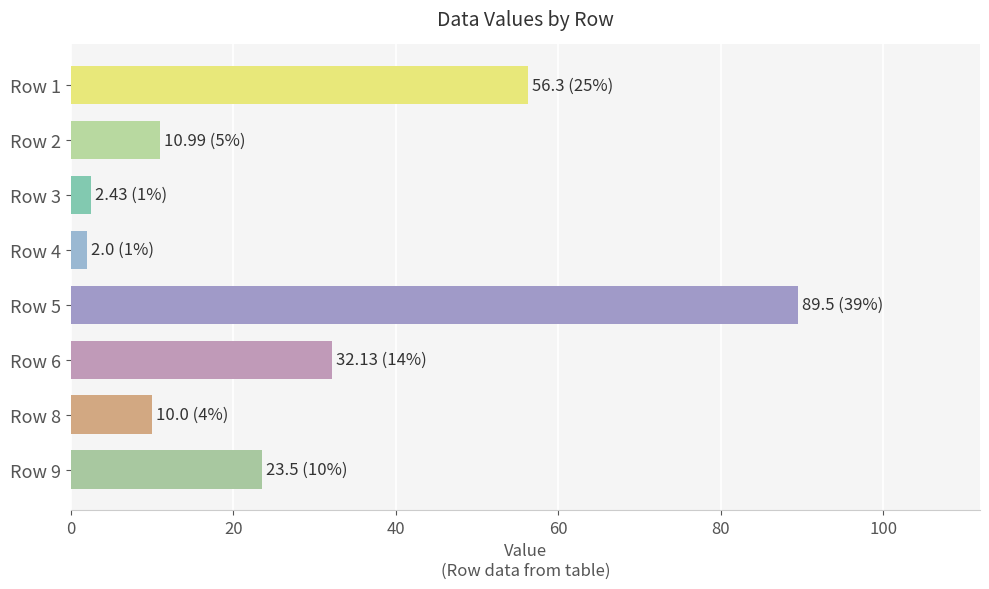

What is the average value?

28.4